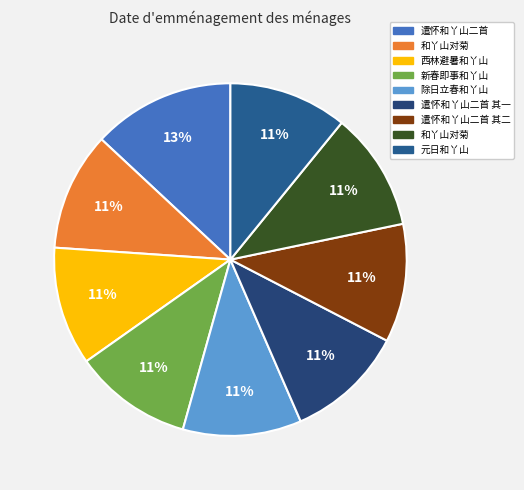

To the nearest percent, what is the average slice percentage?

11%